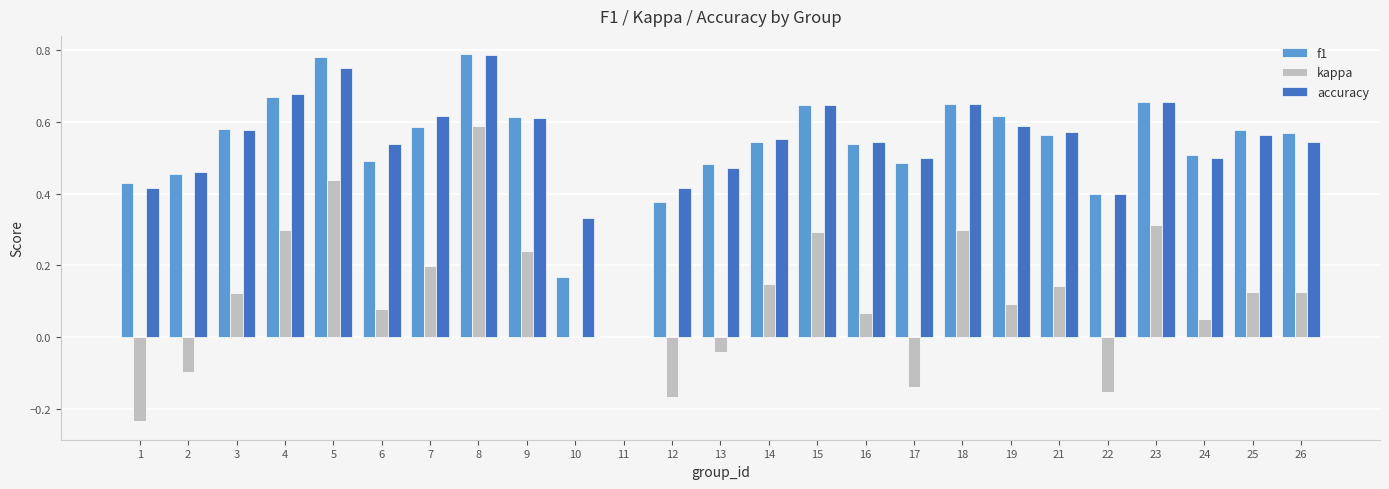

Does the chart contain stacked bars?

No